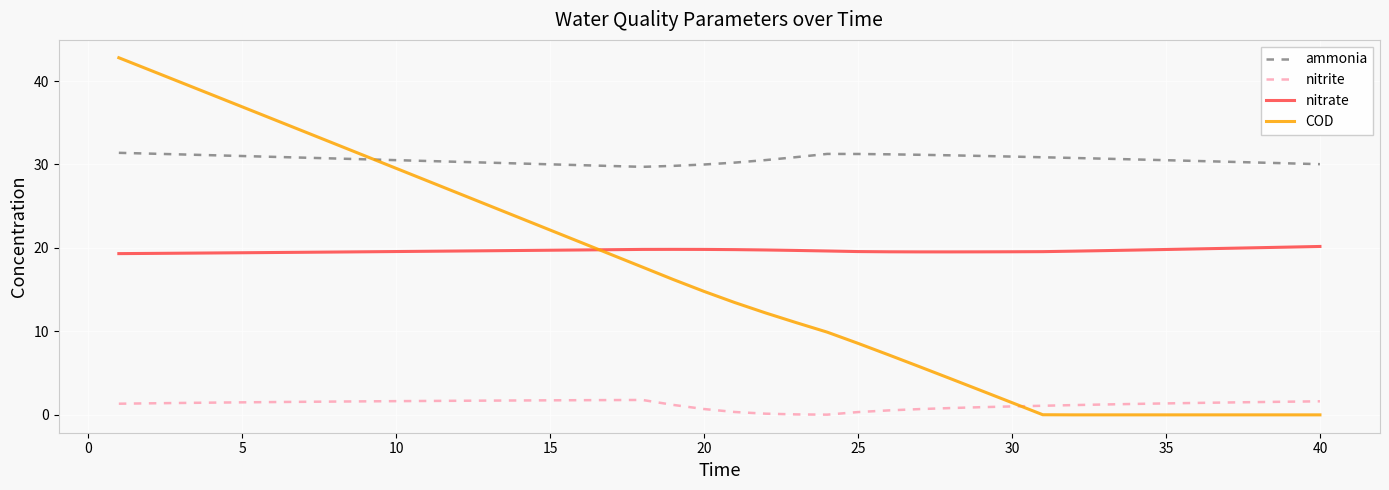

True or false: ammonia and nitrite cross at least once.

False